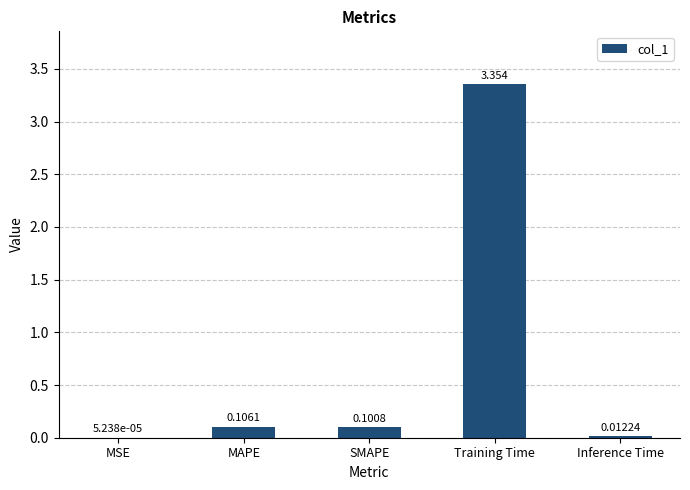

Which label corresponds to the largest value in the chart?

Training Time